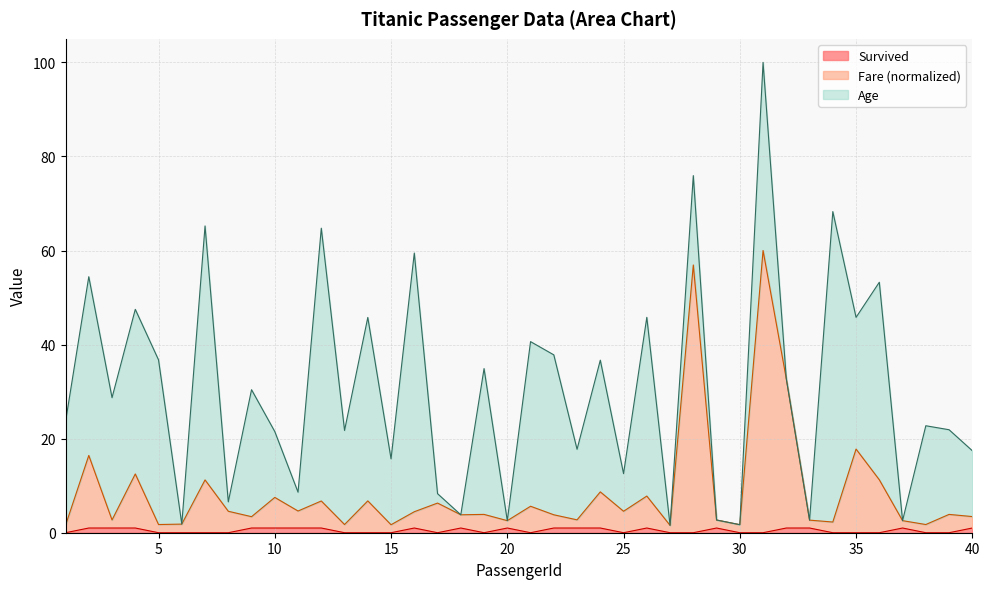

How many values in Survived are above zero?

19